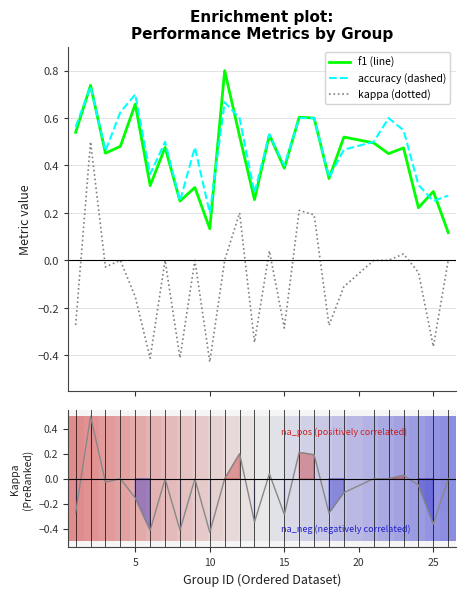

How many interior local peaks does the kappa series have?

8